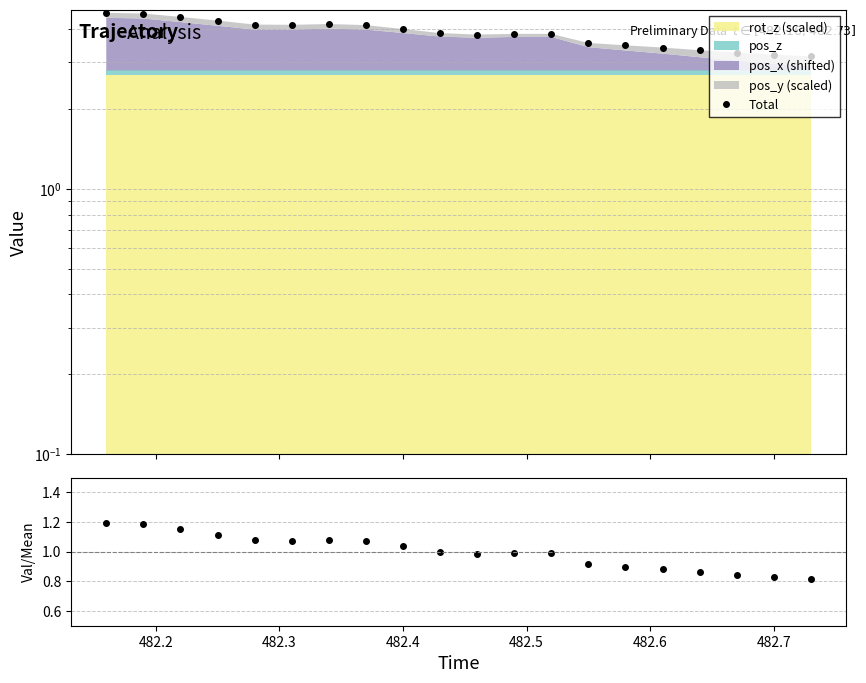

What is the difference between the maximum and minimum values in the Ratio series?

0.4